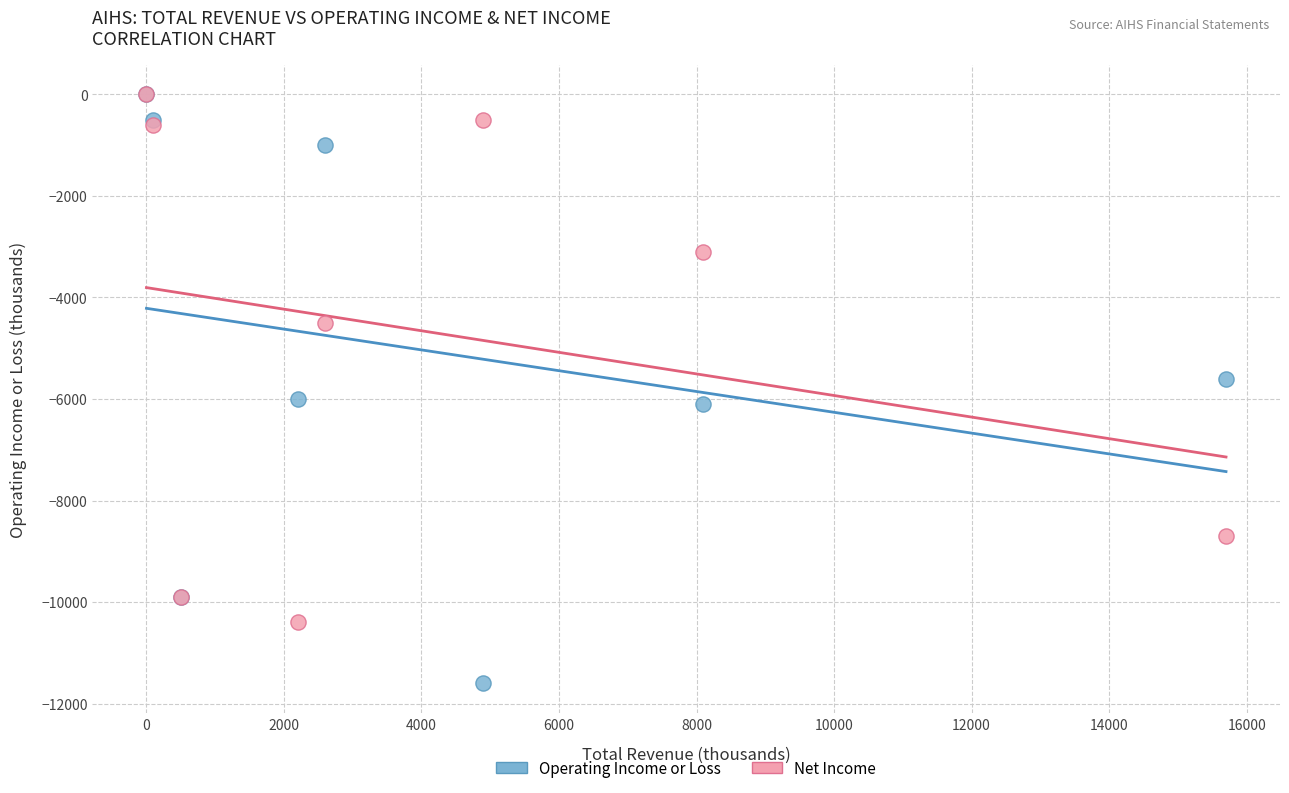

What are all the series names shown in the legend?

Operating Income or Loss, Net Income